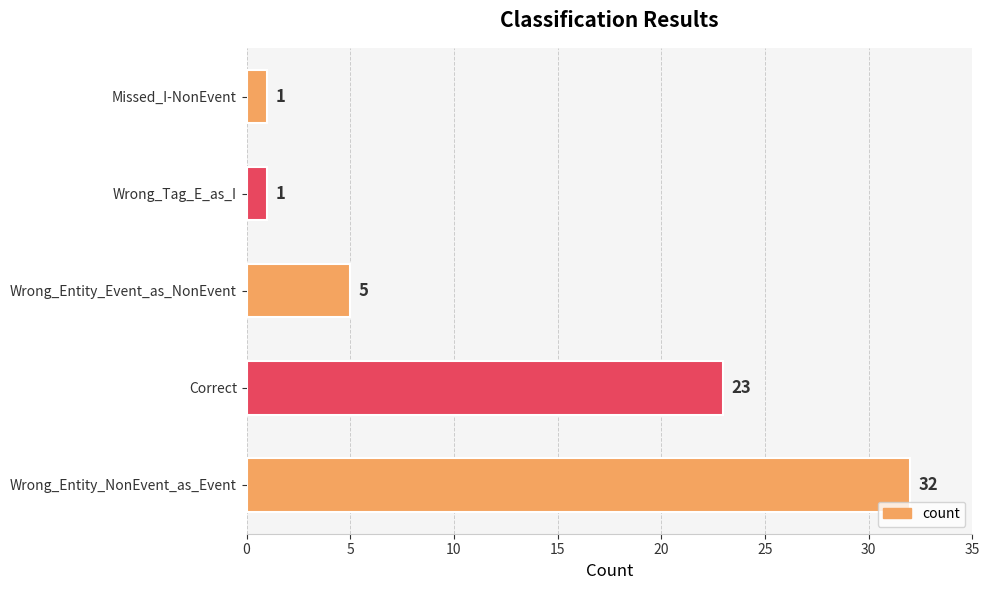

Are the bars grouped side by side (vs. stacked)?

No